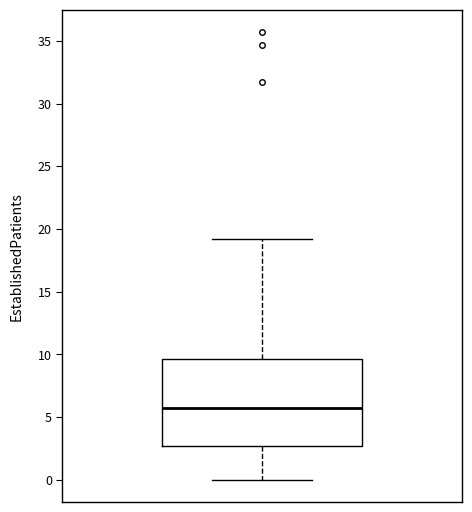

Where is the upper edge of the box on the y-axis? The values are not printed on the chart, so give them approximately, as read against the axis.

9.5